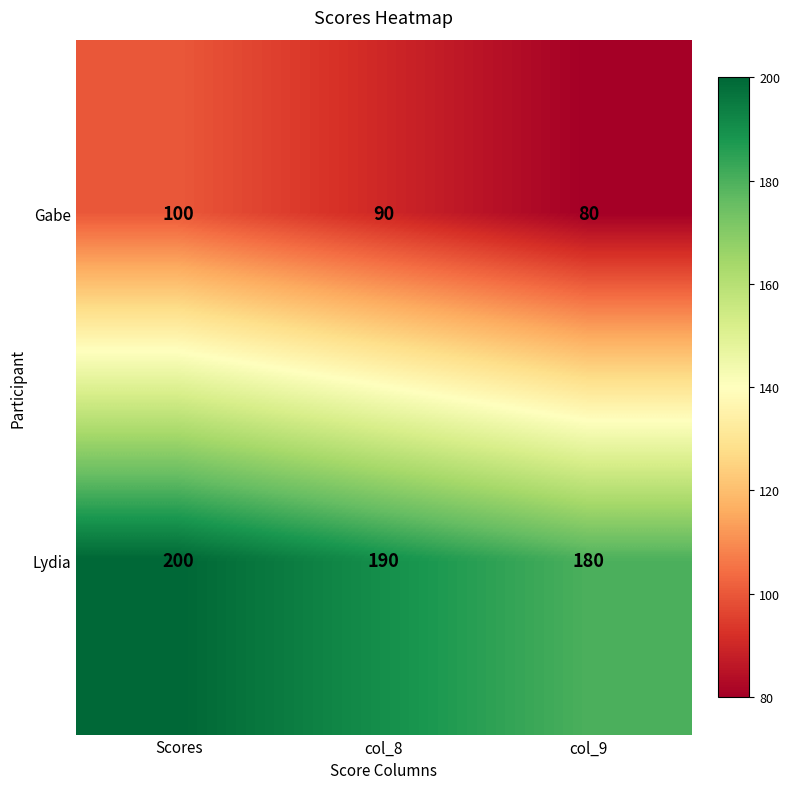

Reading left to right, transcribe all the data shown in this chart.

Gabe: 100	90	80
Lydia: 200	190	180